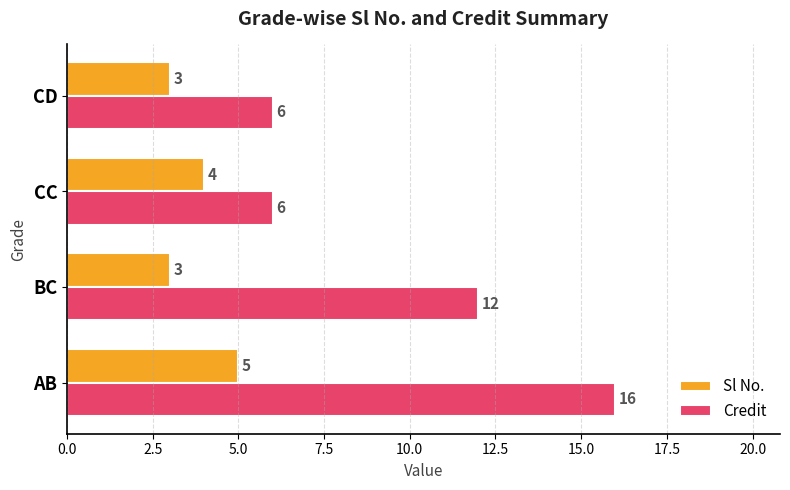

What are all the series names shown in the legend?

Sl No., Credit